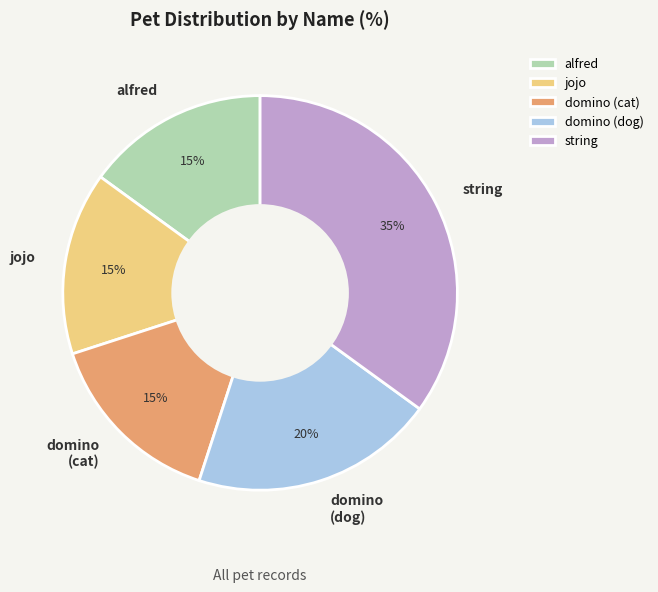

Do jojo and alfred together represent more than half of the pie?

No